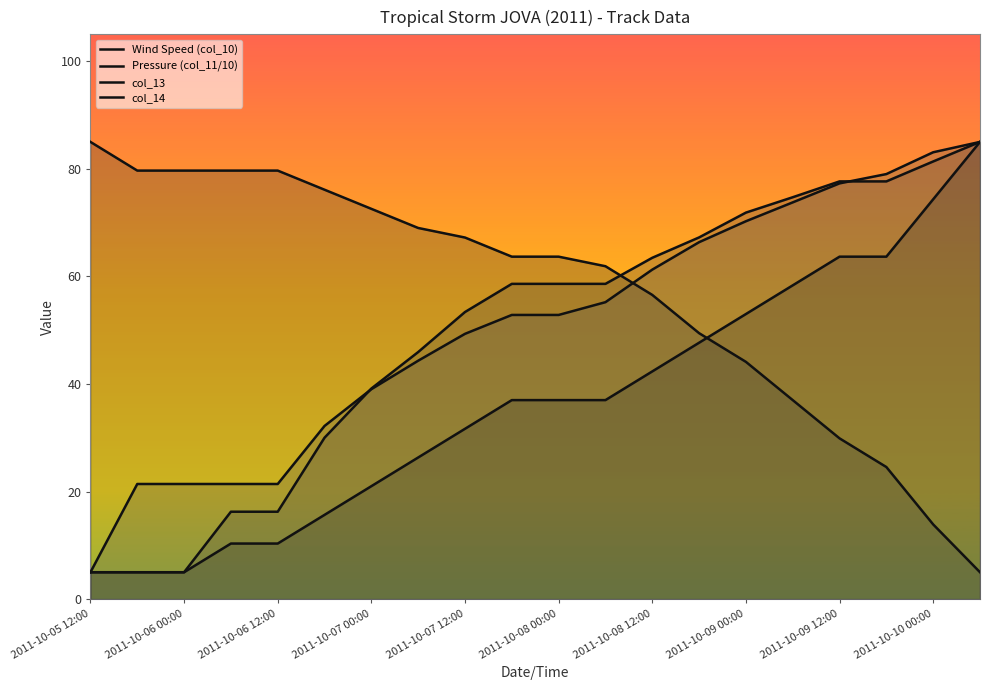

True or false: col_13 and Wind Speed (col_10) cross at least once.

False